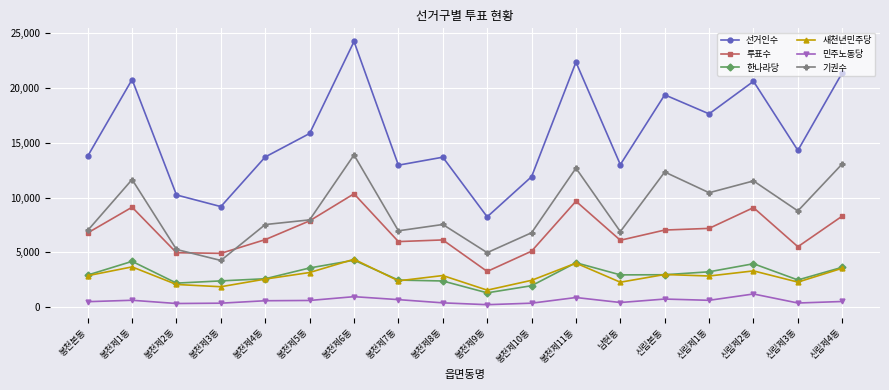

What is the highest value of the 선거인수 series?

24251